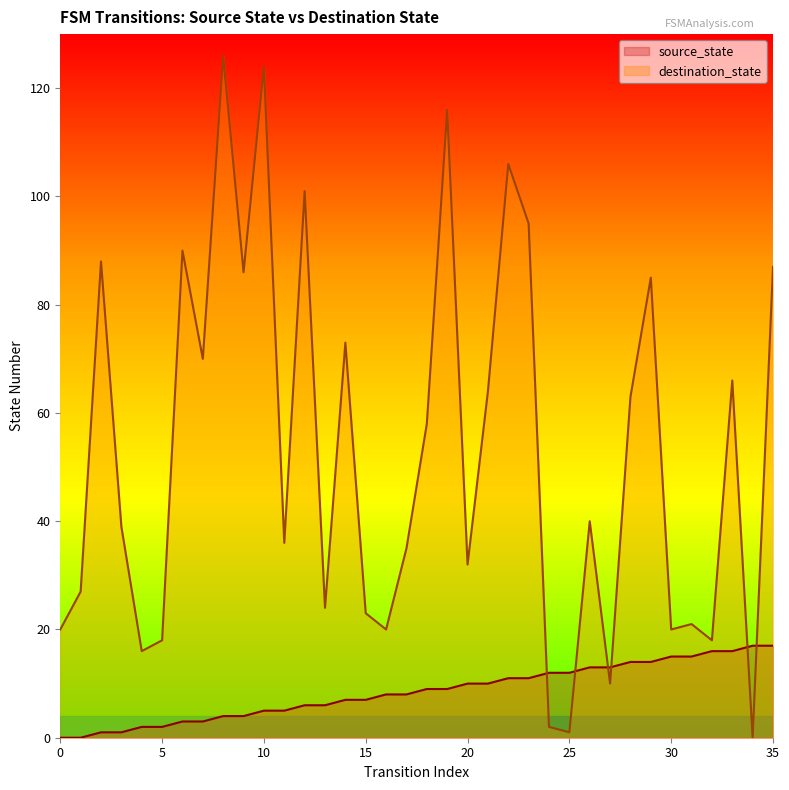

List the series in order of their overall mean, highest first.

destination_state, source_state